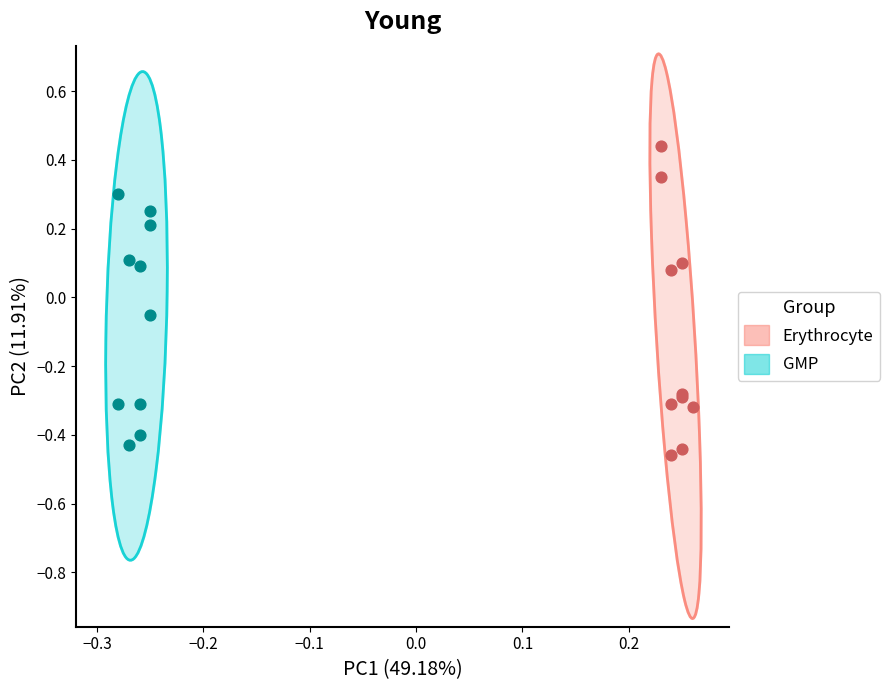

What are all the series names shown in the legend?

Erythrocyte, GMP